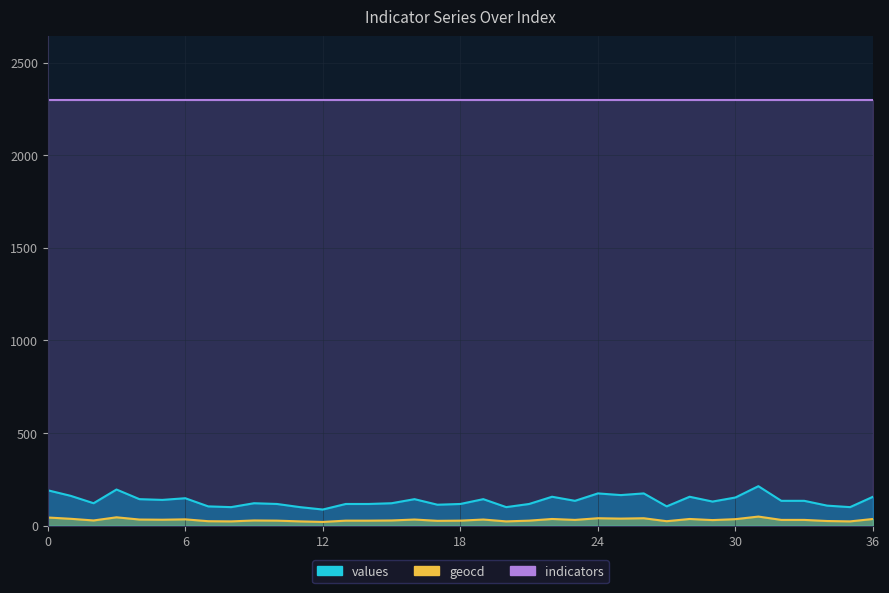

True or false: values and geocd cross at least once.

False